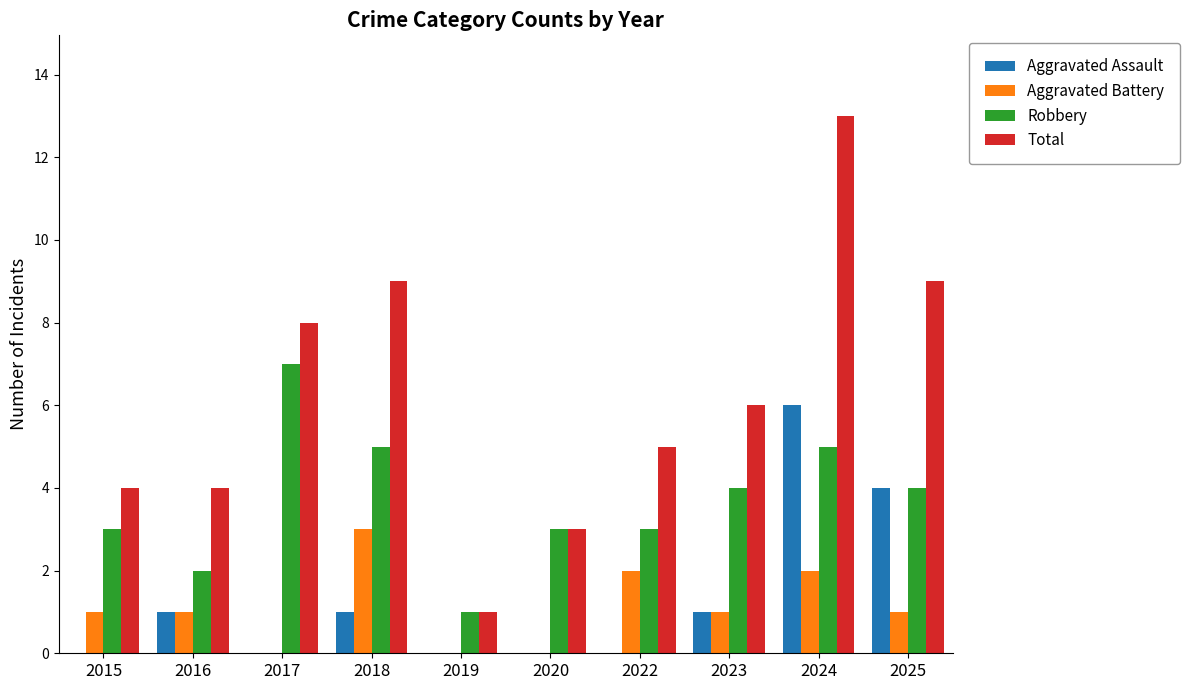

Reading left to right, transcribe all the data shown in this chart.

Aggravated Assault: 0	1	0	1	0	0	0	1	6	4
Aggravated Battery: 1	1	0	3	0	0	2	1	2	1
Robbery: 3	2	7	5	1	3	3	4	5	4
Total: 4	4	8	9	1	3	5	6	13	9